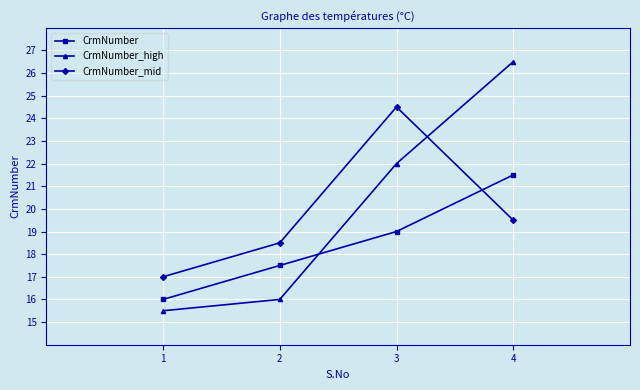

At which category is the sum across all series the highest?

4